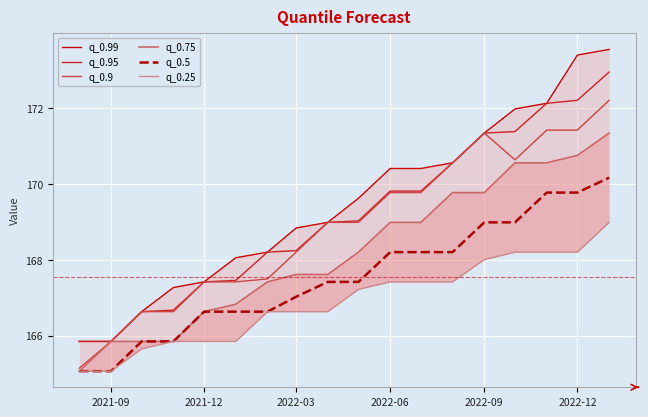

Where does the q_0.9 series first go above 168?

2022-03